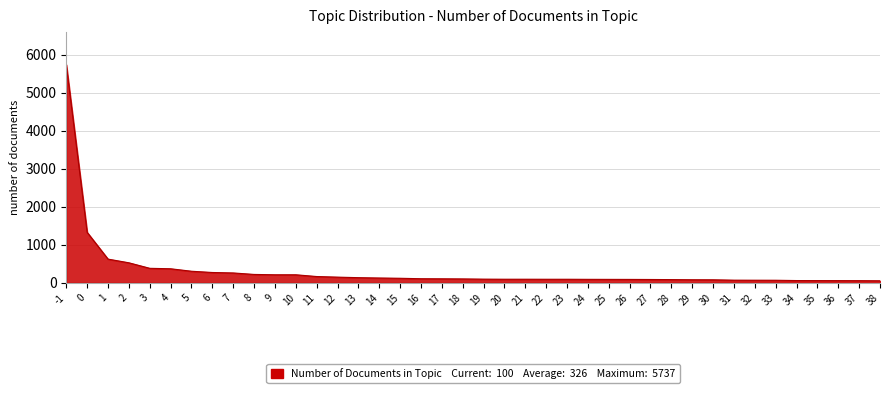

What is the maximum value shown in the chart?

5737